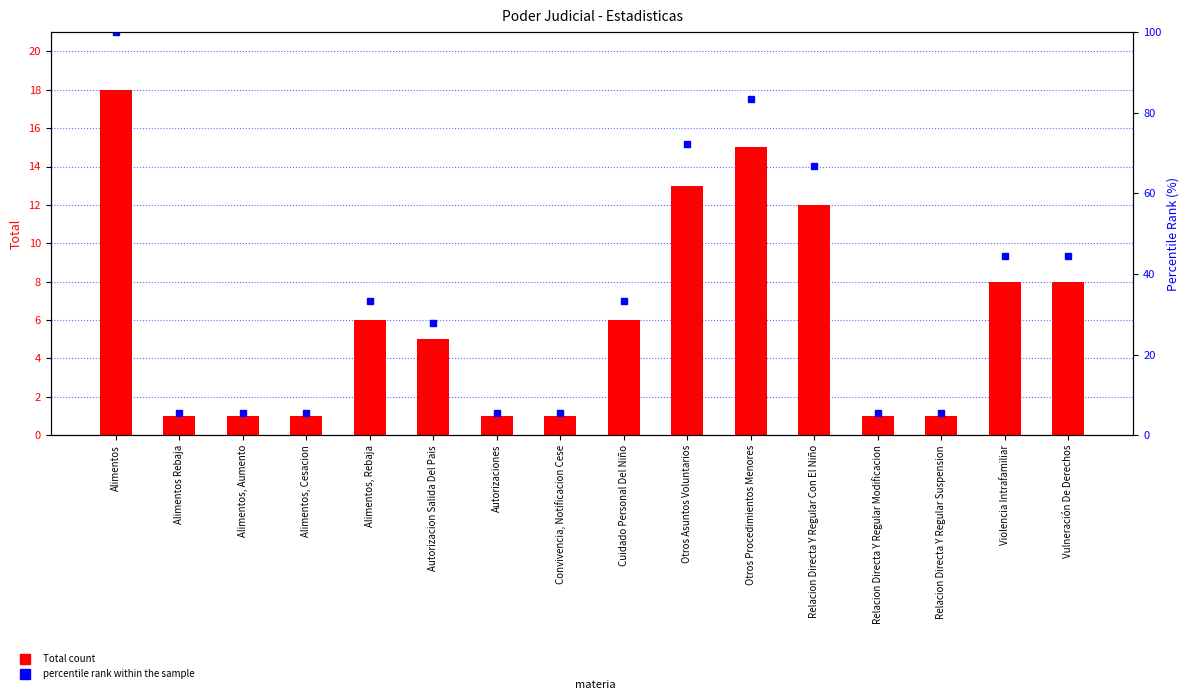

Count the number of categories in the chart.

16